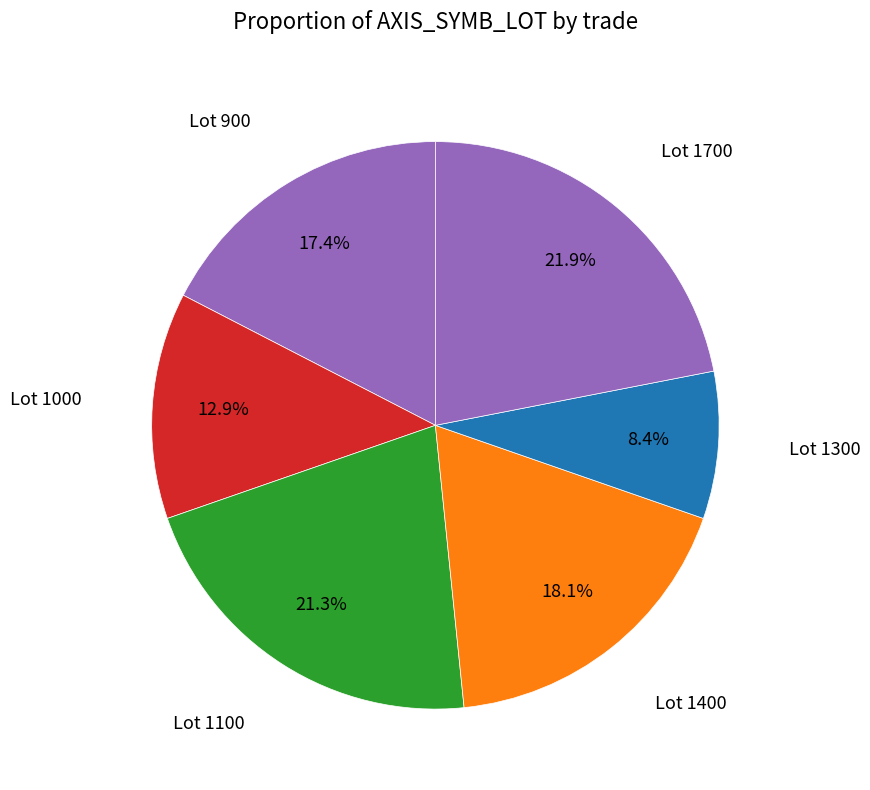

How many slices are in this pie chart?

6